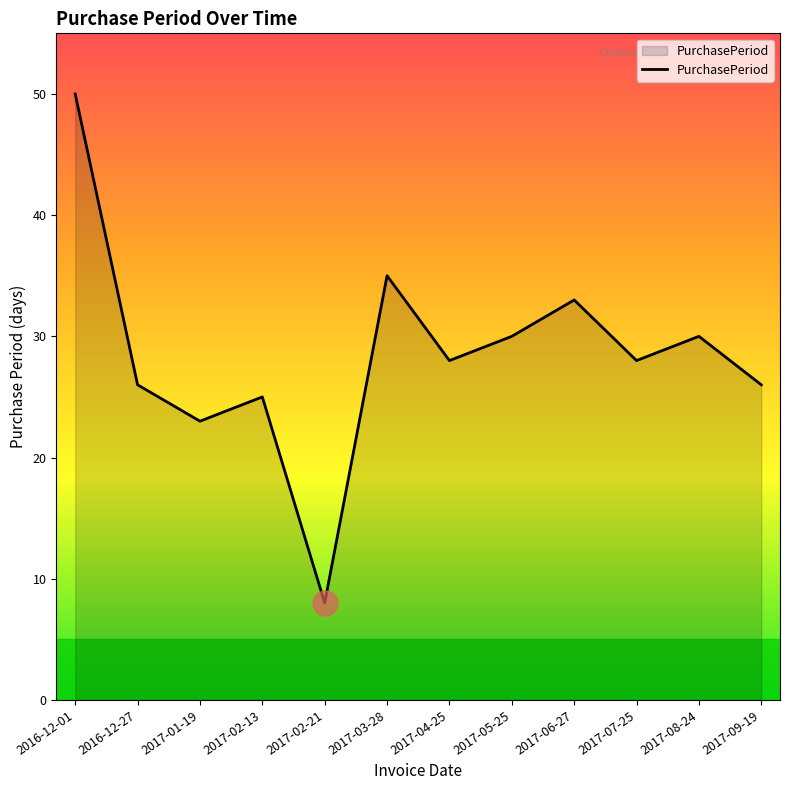

What is the ratio of the value at 2017-01-19 to the value at 2017-02-13?

0.9